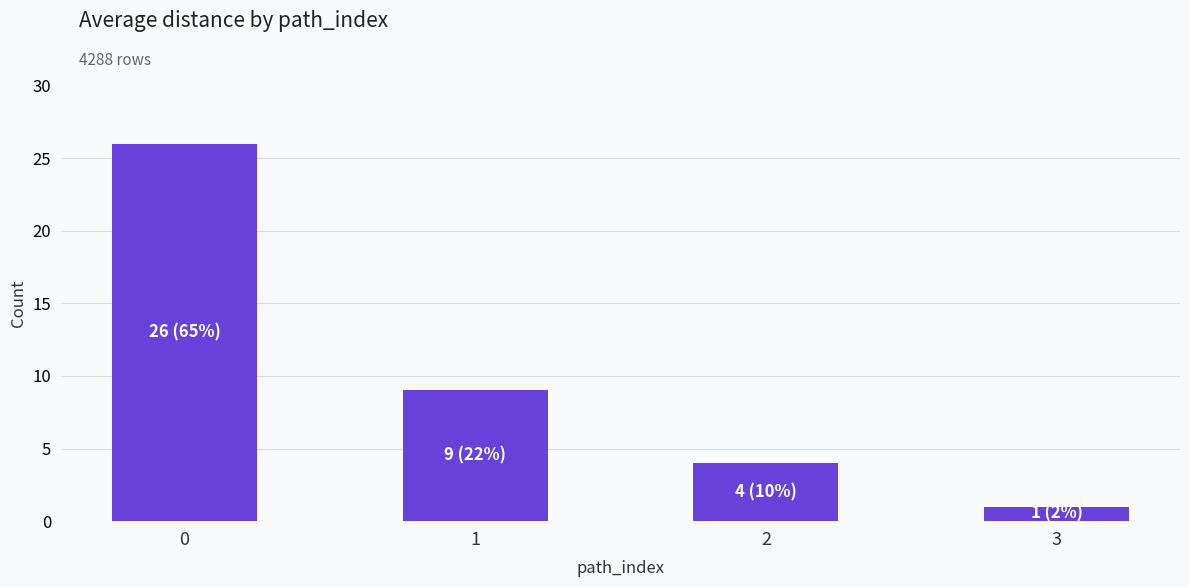

Are the bars grouped side by side (vs. stacked)?

No